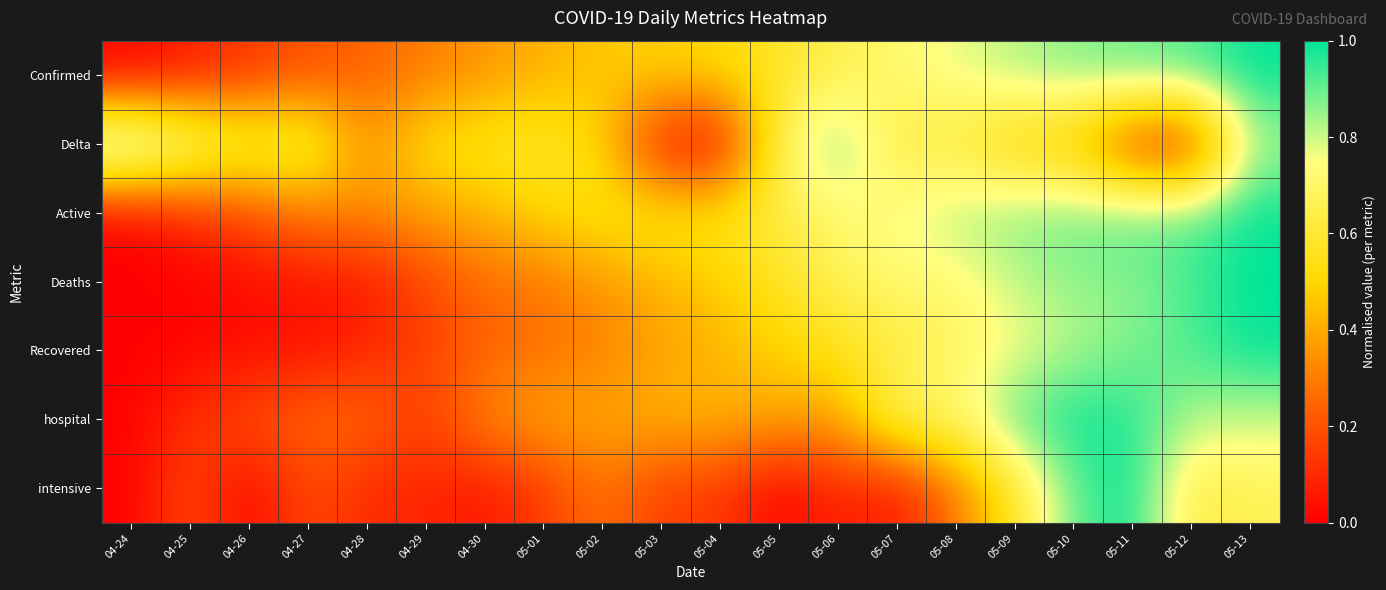

Reading left to right, extract all data points from this chart.

Confirmed: 04-24=0.0	04-25=0.1	04-26=0.1	04-27=0.2	04-28=0.2	04-29=0.3	04-30=0.4	05-01=0.4	05-02=0.5	05-03=0.5	05-04=0.5	05-05=0.6	05-06=0.7	05-07=0.7	05-08=0.8	05-09=0.8	05-10=0.9	05-11=0.9	05-12=0.9	05-13=1.0
Delta: 04-24=1.0	04-25=0.8	04-26=0.7	04-27=0.7	04-28=0.3	04-29=0.5	04-30=0.6	05-01=0.6	05-02=0.5	05-03=0.0	05-04=0.0	05-05=0.7	05-06=0.9	05-07=0.6	05-08=0.6	05-09=0.5	05-10=0.4	05-11=0.1	05-12=0.0	05-13=0.8
Active: 04-24=0.0	04-25=0.1	04-26=0.2	04-27=0.3	04-28=0.3	04-29=0.4	04-30=0.4	05-01=0.5	05-02=0.6	05-03=0.6	05-04=0.6	05-05=0.6	05-06=0.7	05-07=0.8	05-08=0.8	05-09=0.9	05-10=0.9	05-11=0.9	05-12=0.9	05-13=1.0
Deaths: 04-24=0.0	04-25=0.0	04-26=0.0	04-27=0.0	04-28=0.0	04-29=0.2	04-30=0.3	05-01=0.3	05-02=0.4	05-03=0.4	05-04=0.5	05-05=0.6	05-06=0.7	05-07=0.7	05-08=0.7	05-09=0.8	05-10=0.9	05-11=0.9	05-12=0.9	05-13=1.0
Recovered: 04-24=0.0	04-25=0.0	04-26=0.0	04-27=0.0	04-28=0.1	04-29=0.2	04-30=0.2	05-01=0.3	05-02=0.3	05-03=0.4	05-04=0.4	05-05=0.5	05-06=0.5	05-07=0.6	05-08=0.7	05-09=0.7	05-10=0.8	05-11=0.9	05-12=0.9	05-13=1.0
hospital: 04-24=0.0	04-25=0.1	04-26=0.2	04-27=0.3	04-28=0.3	04-29=0.1	04-30=0.3	05-01=0.4	05-02=0.4	05-03=0.4	05-04=0.4	05-05=0.4	05-06=0.4	05-07=0.7	05-08=0.7	05-09=0.9	05-10=1.0	05-11=1.0	05-12=0.8	05-13=0.8
intensive: 04-24=0.0	04-25=0.2	04-26=0.0	04-27=0.2	04-28=0.1	04-29=0.1	04-30=0.0	05-01=0.1	05-02=0.3	05-03=0.1	05-04=0.1	05-05=0.0	05-06=0.1	05-07=0.0	05-08=0.3	05-09=0.6	05-10=0.9	05-11=1.0	05-12=0.6	05-13=0.7